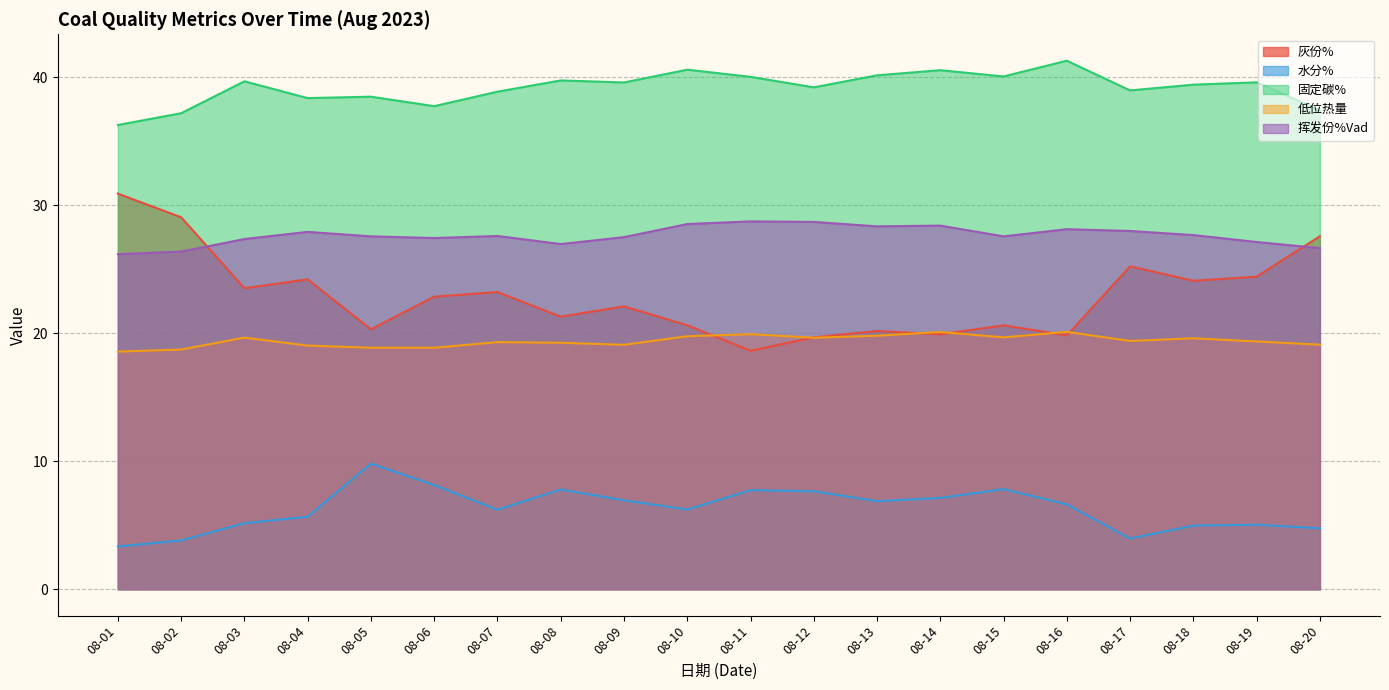

How many lines are shown in the chart?

5